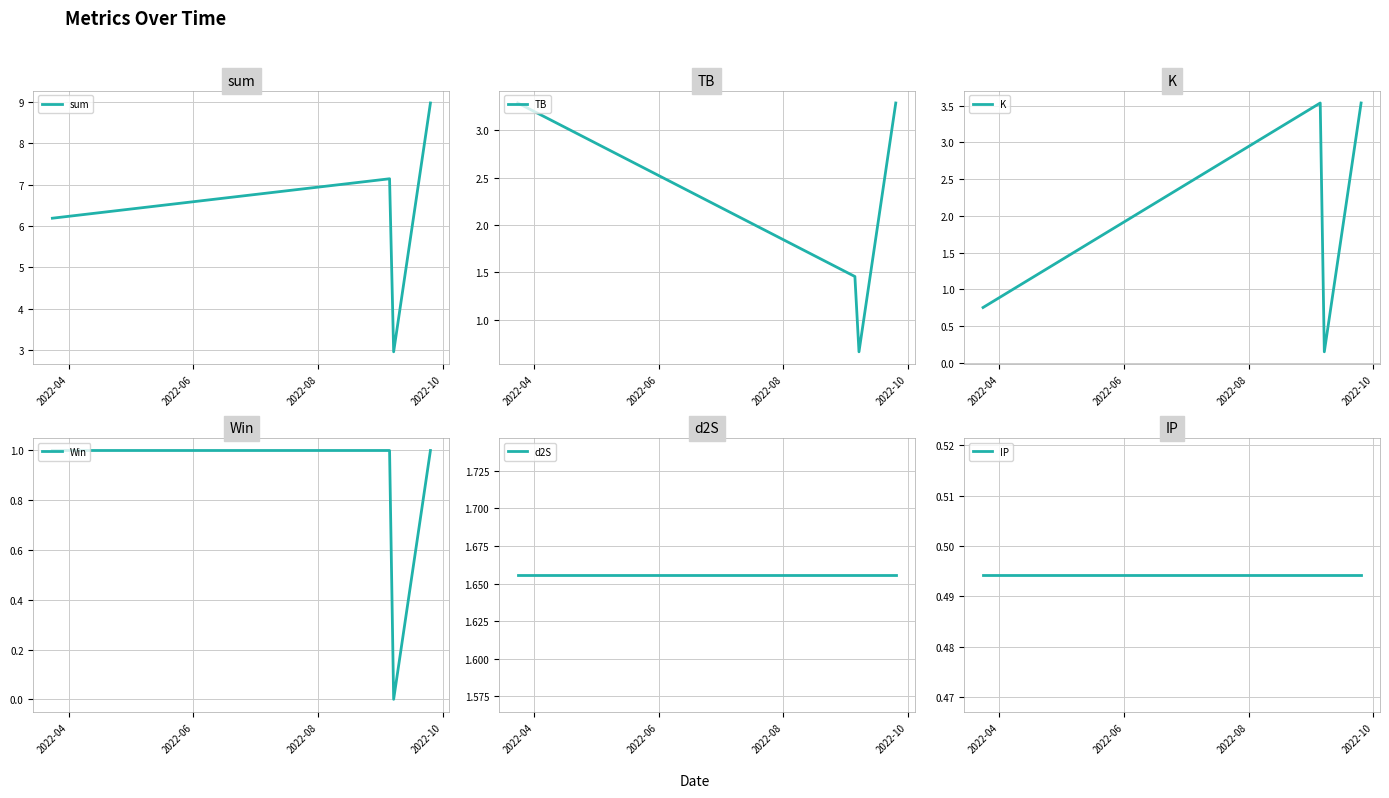

True or false: sum has more than 0 interior local peaks.

True